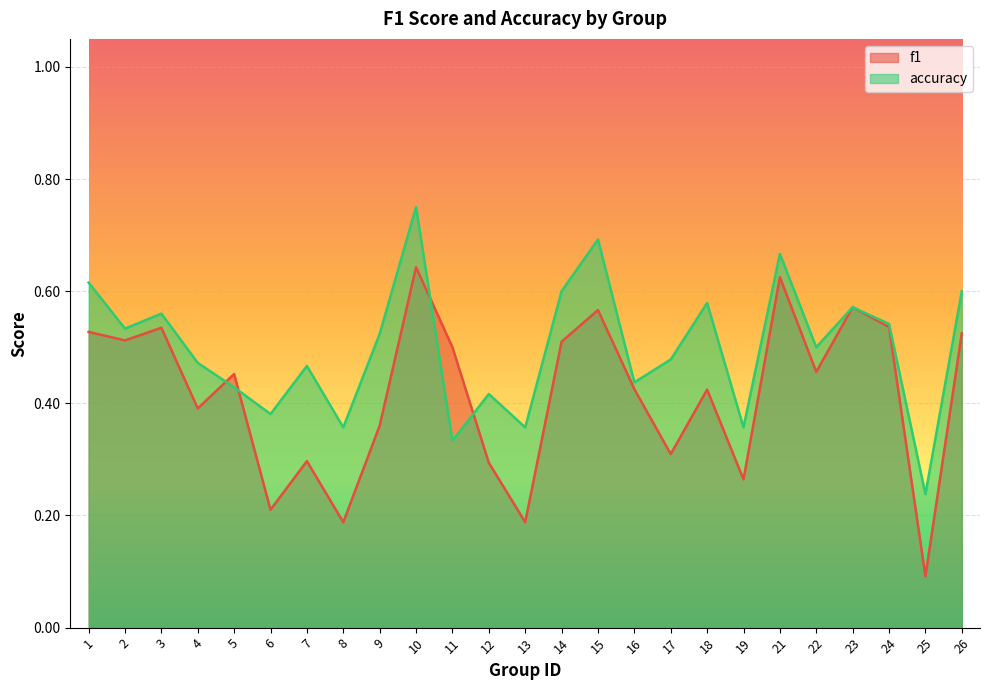

Reading right to left, transcribe all the data shown in this chart.

f1: 26=0.5	25=0.1	24=0.5	23=0.6	22=0.5	21=0.6	19=0.3	18=0.4	17=0.3	16=0.4	15=0.6	14=0.5	13=0.2	12=0.3	11=0.5	10=0.6	9=0.4	8=0.2	7=0.3	6=0.2	5=0.5	4=0.4	3=0.5	2=0.5	1=0.5
accuracy: 26=0.6	25=0.2	24=0.5	23=0.6	22=0.5	21=0.7	19=0.4	18=0.6	17=0.5	16=0.4	15=0.7	14=0.6	13=0.4	12=0.4	11=0.3	10=0.8	9=0.5	8=0.4	7=0.5	6=0.4	5=0.4	4=0.5	3=0.6	2=0.5	1=0.6